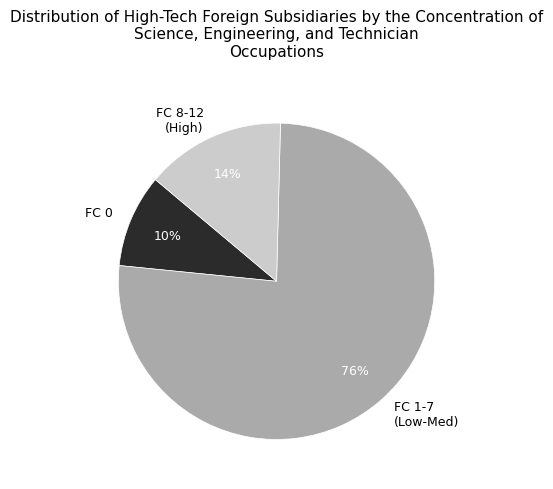

To the nearest percent, what is the average slice percentage?

33%